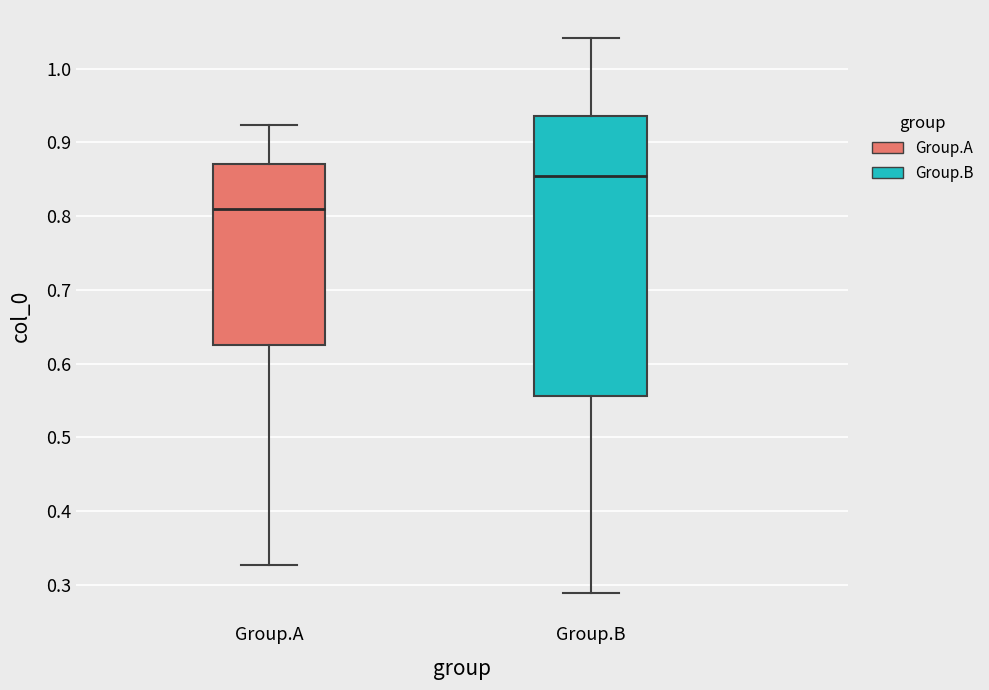

Where does the upper whisker of the box for Group.A end on the y-axis? The values are not printed on the chart, so give them approximately, as read against the axis.

0.92